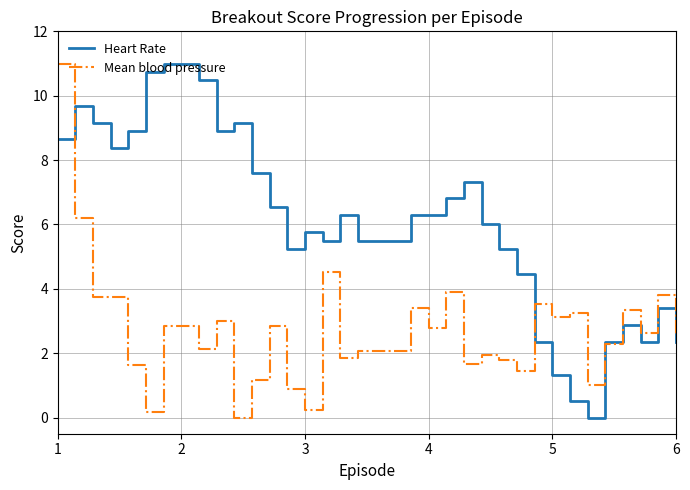

Which series has the largest total across all categories?

Heart Rate